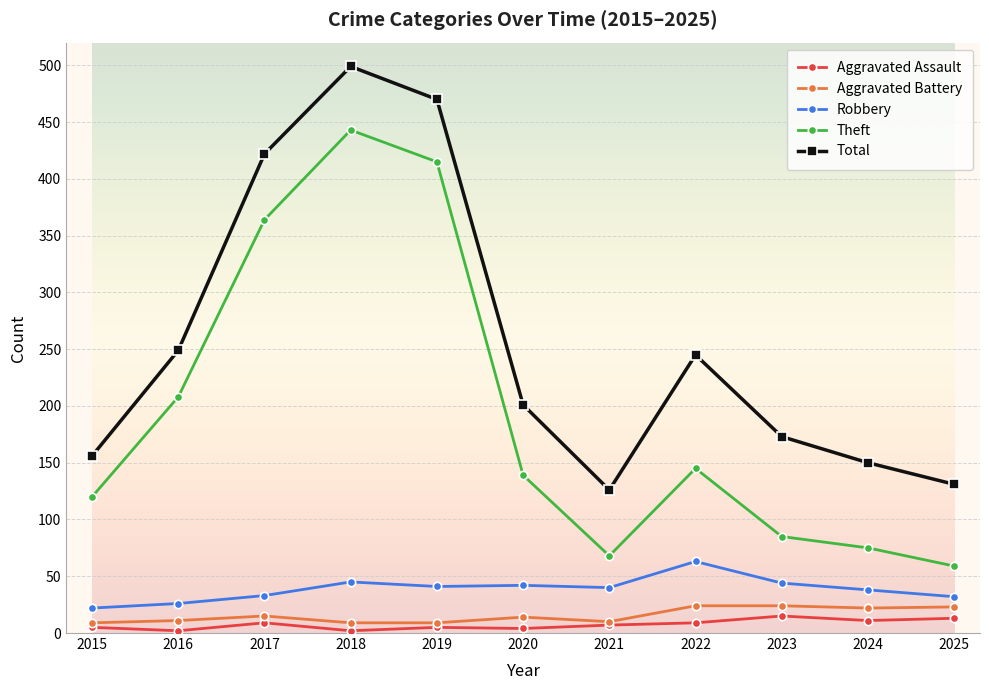

Is it true that Theft equals 289 at 2016?

False